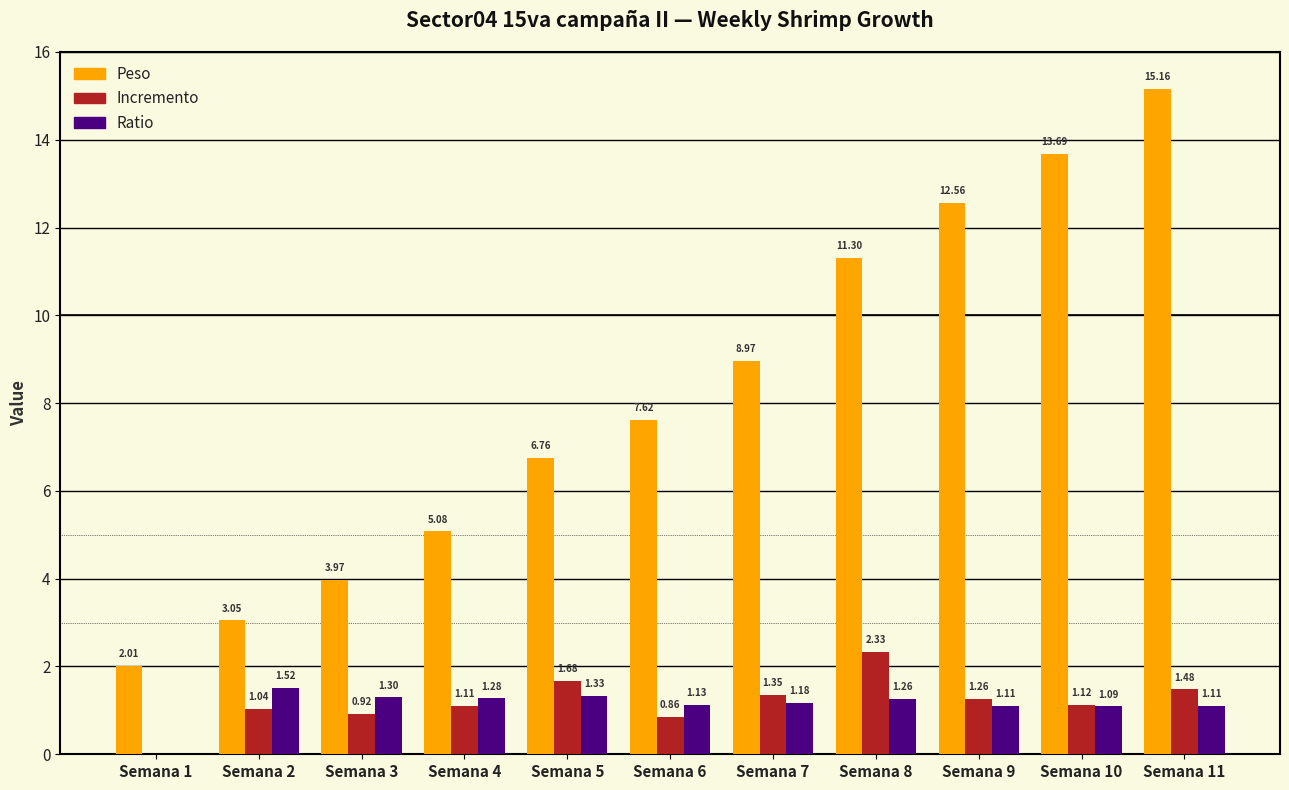

Which series has the largest total across all categories?

Peso